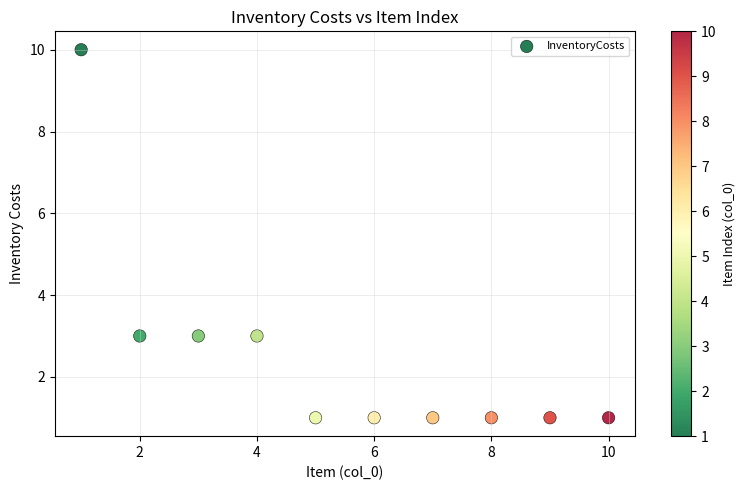

What is the average X value?

6